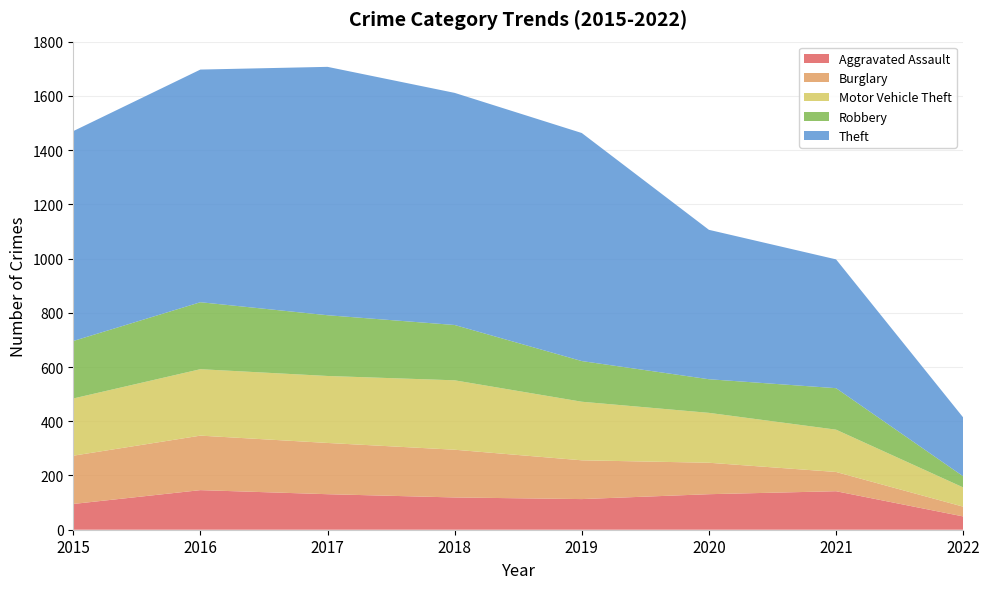

Reading right to left, extract all data points from this chart.

Aggravated Assault: 2022=49	2021=142	2020=131	2019=113	2018=119	2017=131	2016=146	2015=95
Burglary: 2022=36	2021=71	2020=116	2019=143	2018=176	2017=189	2016=201	2015=178
Motor Vehicle Theft: 2022=71	2021=156	2020=184	2019=216	2018=256	2017=247	2016=245	2015=211
Robbery: 2022=41	2021=153	2020=124	2019=150	2018=204	2017=224	2016=247	2015=212
Theft: 2022=217	2021=475	2020=551	2019=841	2018=856	2017=916	2016=858	2015=774